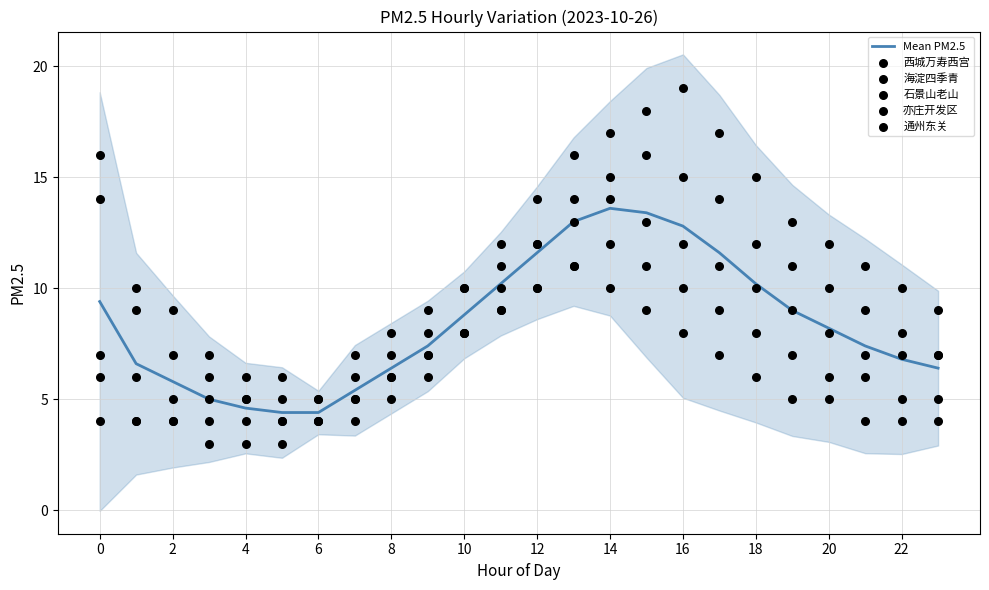

Is the value of 石景山老山 at 21 greater than the value of 亦庄开发区 at 0?

No